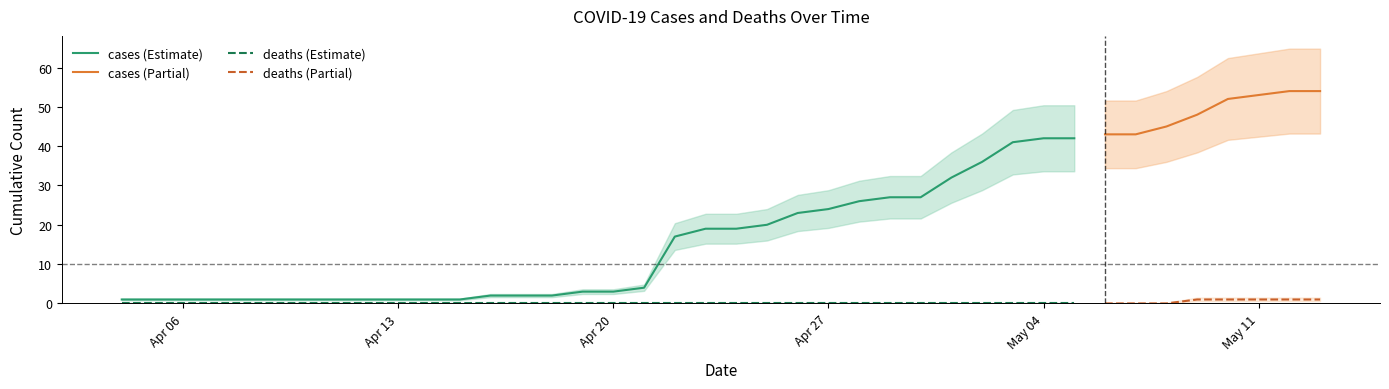

At which category is the sum across all series the highest?

38